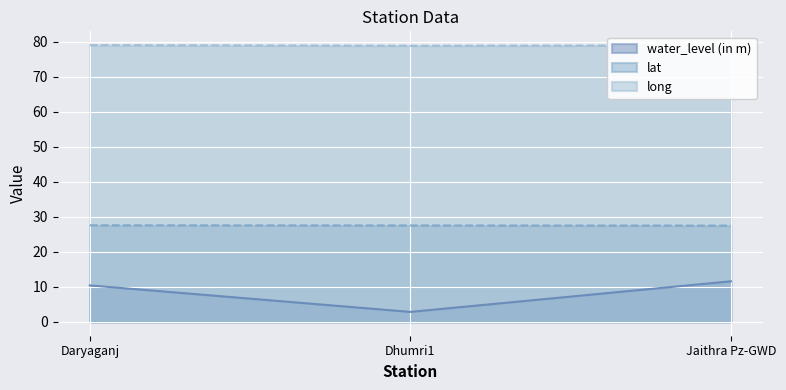

What value does the water_level (in m) series have at Dhumri1?

2.9